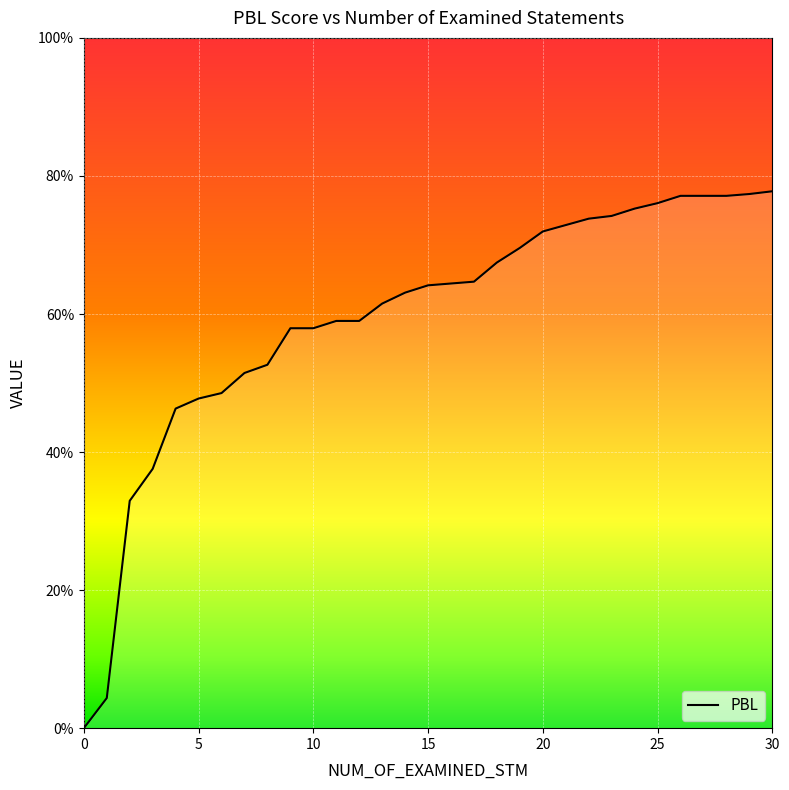

Which label corresponds to the largest value in the chart?

30